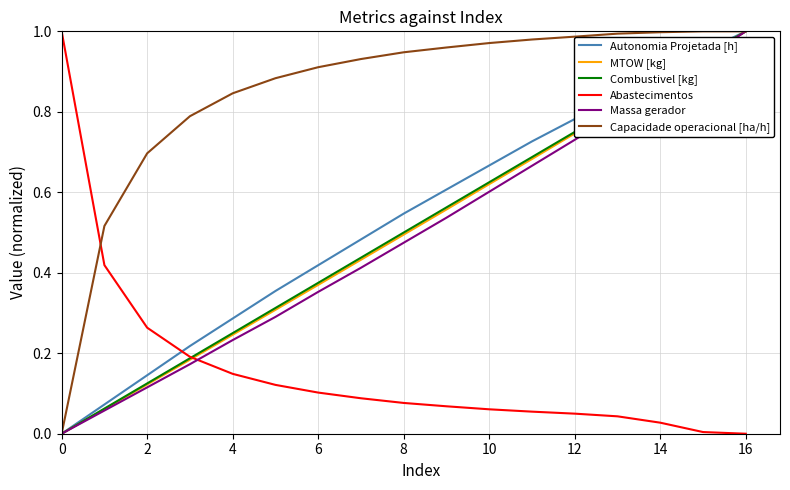

Which series has the largest total across all categories?

Capacidade operacional [ha/h]